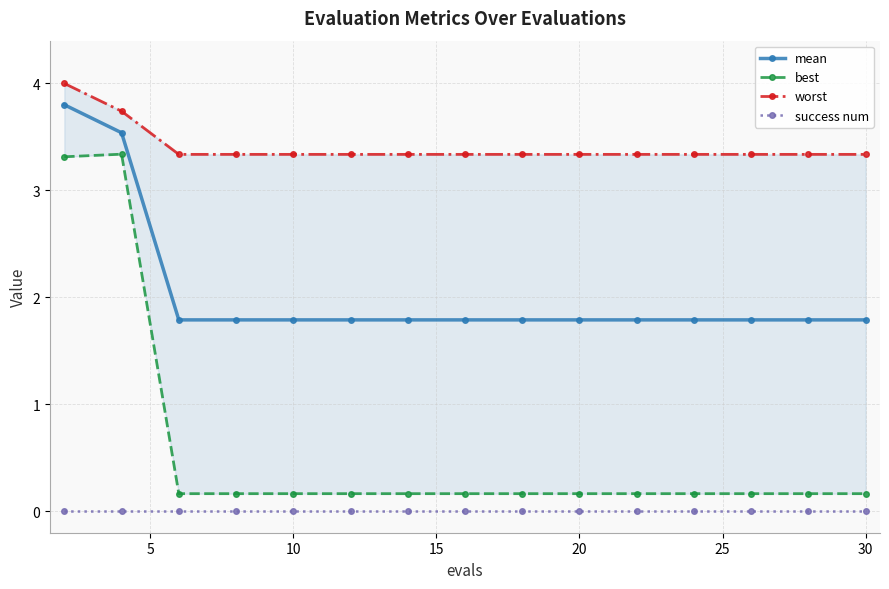

True or false: mean and success num cross at least once.

False